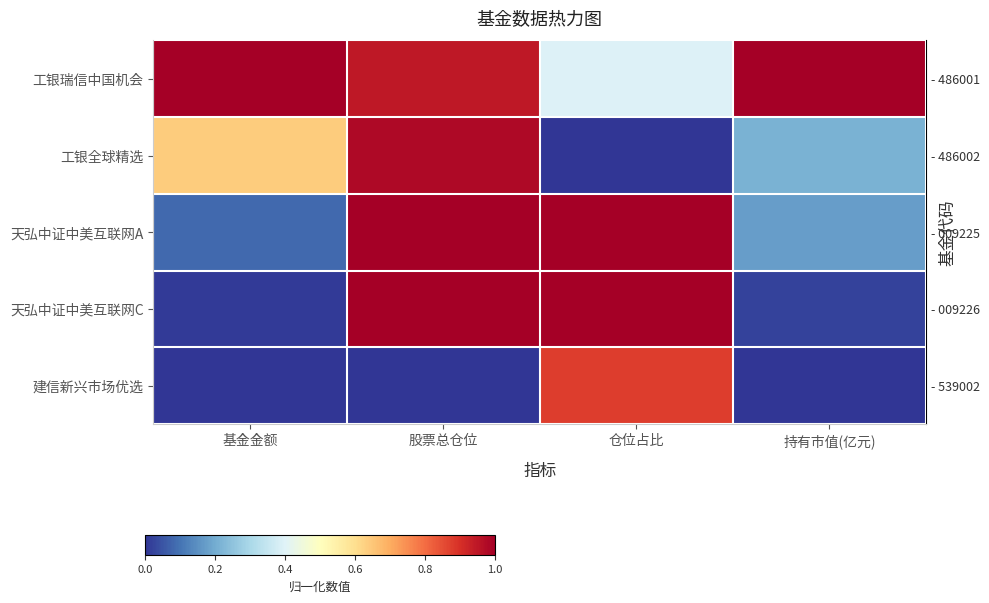

Reading right to left, what are all the values shown in this chart?

row_0: 持有市值(亿元)=1.0	仓位占比=0.4	股票总仓位=0.9	基金金额=1.0
row_1: 持有市值(亿元)=0.2	仓位占比=0.0	股票总仓位=1.0	基金金额=0.6
row_2: 持有市值(亿元)=0.2	仓位占比=1.0	股票总仓位=1.0	基金金额=0.1
row_3: 持有市值(亿元)=0.0	仓位占比=1.0	股票总仓位=1.0	基金金额=0.0
row_4: 持有市值(亿元)=0.0	仓位占比=0.9	股票总仓位=0.0	基金金额=0.0